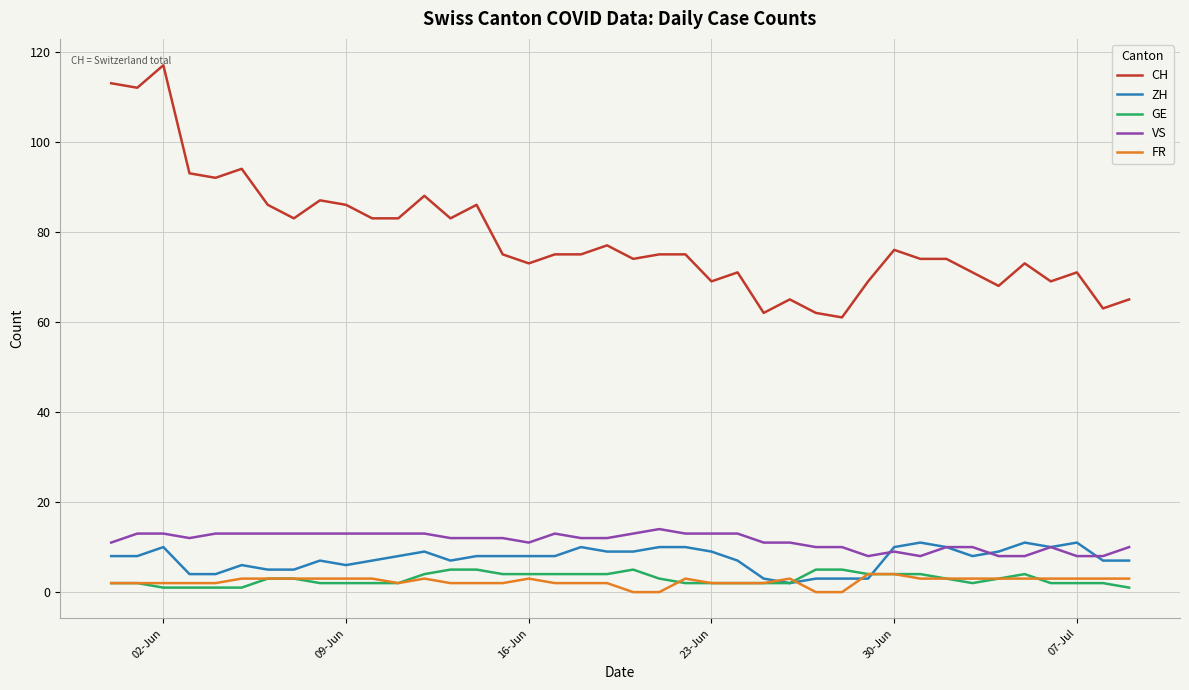

Which series has the largest total across all categories?

CH